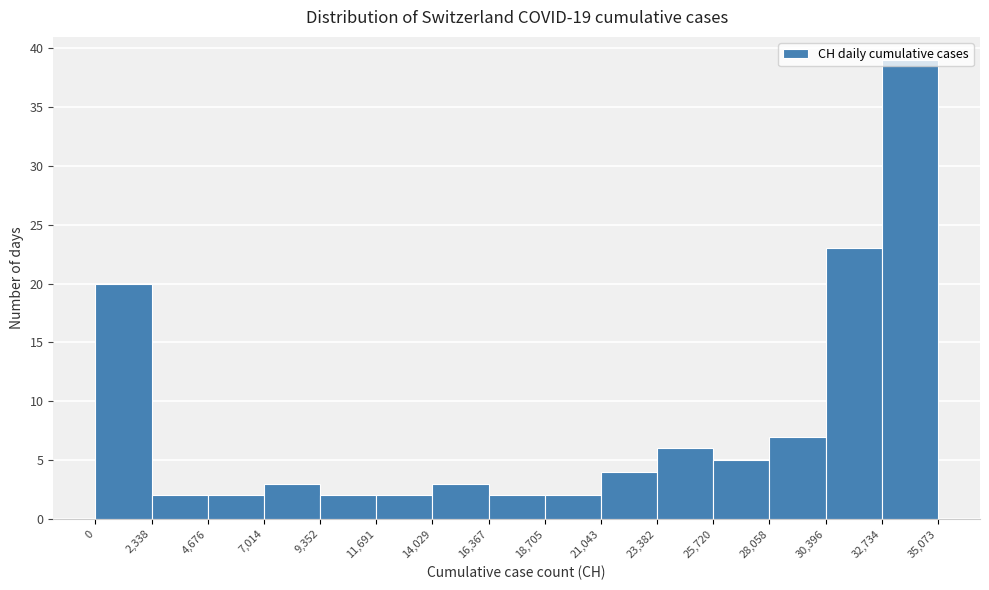

Reading left to right, list every bar in this chart as the range it spans on the x-axis followed by its height. The values are not printed on the chart, so give them approximately, as read against the axis.

0 to 2,338: 20
2,338 to 4,676: 2
4,676 to 7,014: 2
7,014 to 9,352: 3
9,352 to 11,691: 2
11,691 to 14,029: 2
14,029 to 16,367: 3
16,367 to 18,705: 2
18,705 to 21,043: 2
21,043 to 23,382: 4
23,382 to 25,720: 6
25,720 to 28,058: 5
28,058 to 30,396: 7
30,396 to 32,734: 23
32,734 to 35,073: 39